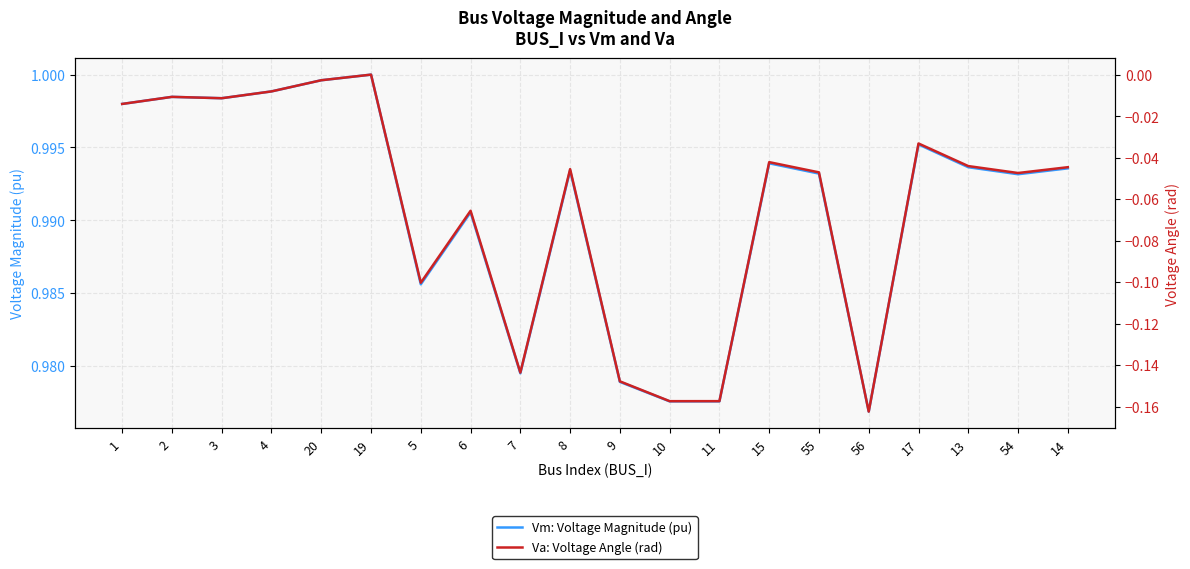

What is the difference between the highest and lowest values at 2?

1.0